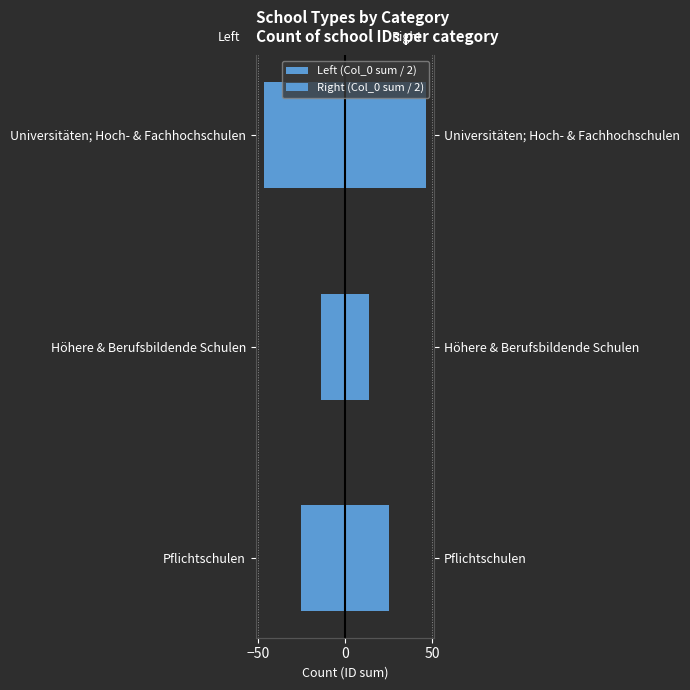

Reading left to right, transcribe all the data shown in this chart.

Left (Col_0 sum / 2): -25.0	-13.5	-46.5
Right (Col_0 sum / 2): 25.0	13.5	46.5